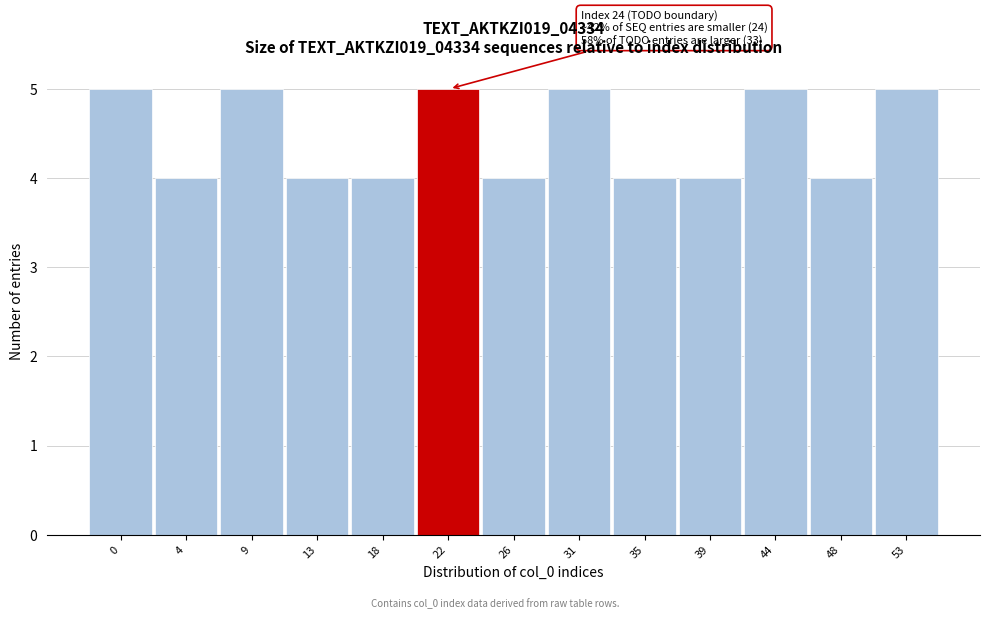

Reading left to right, transcribe all the data shown in this chart.

0=5	4=4	9=5	13=4	18=4	22=5	26=4	31=5	35=4	39=4	44=5	48=4	53=5